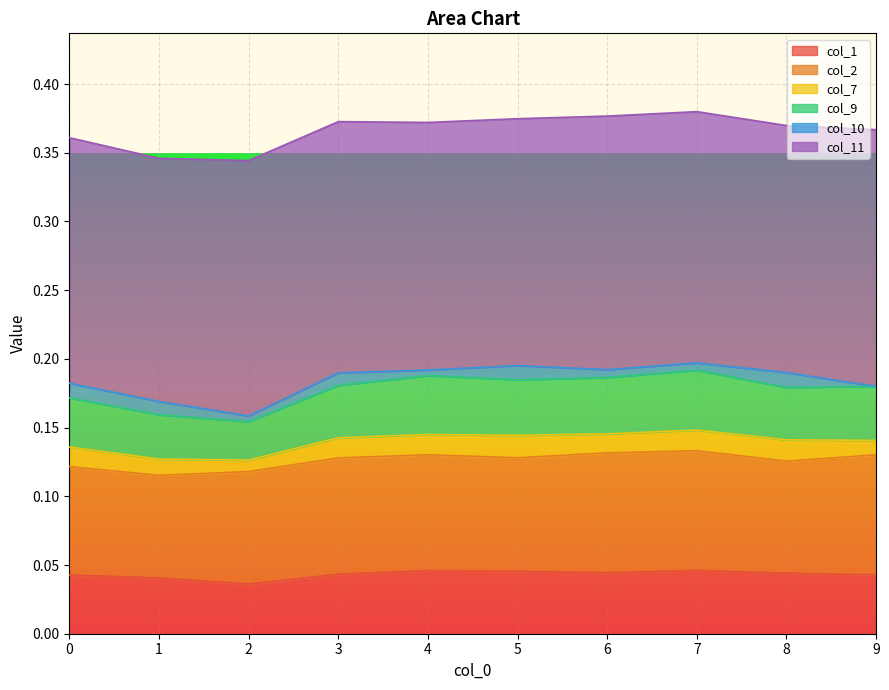

True or false: col_7 has more than 1 interior local peaks.

True